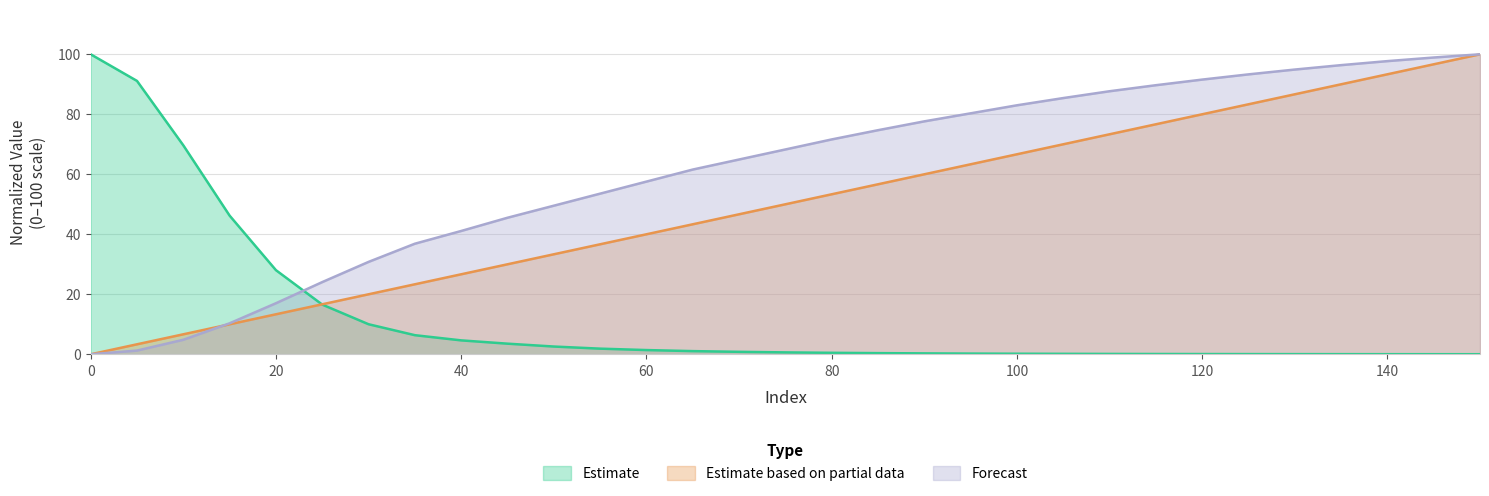

Reading left to right, extract all data points from this chart.

Gradient: 0=0.0	5=3.3	10=6.7	15=10.0	20=13.3	25=16.7	30=20.0	35=23.3	40=26.7	45=30.0	50=33.3	55=36.7	60=40.0	65=43.3	70=46.7	75=50.0	80=53.3	85=56.7	90=60.0	95=63.3	100=66.7	105=70.0	110=73.3	115=76.7	120=80.0	125=83.3	130=86.7	135=90.0	140=93.3	145=96.7	150=100.0
NMR_signal(mean): 0=100.0	5=91.1	10=69.7	15=46.2	20=28.0	25=16.6	30=10.0	35=6.4	40=4.6	45=3.5	50=2.6	55=1.9	60=1.4	65=1.1	70=0.8	75=0.6	80=0.5	85=0.4	90=0.3	95=0.2	100=0.2	105=0.2	110=0.1	115=0.1	120=0.1	125=0.1	130=0.1	135=0.0	140=0.0	145=0.0	150=0.0
SAT_lhs(mean): 0=0.0	5=1.2	10=4.8	15=10.3	20=17.0	25=24.1	30=30.8	35=36.9	40=41.1	45=45.5	50=49.5	55=53.5	60=57.6	65=61.6	70=64.9	75=68.3	80=71.6	85=74.7	90=77.6	95=80.3	100=83.0	105=85.4	110=87.7	115=89.7	120=91.6	125=93.3	130=94.9	135=96.4	140=97.7	145=98.9	150=100.0